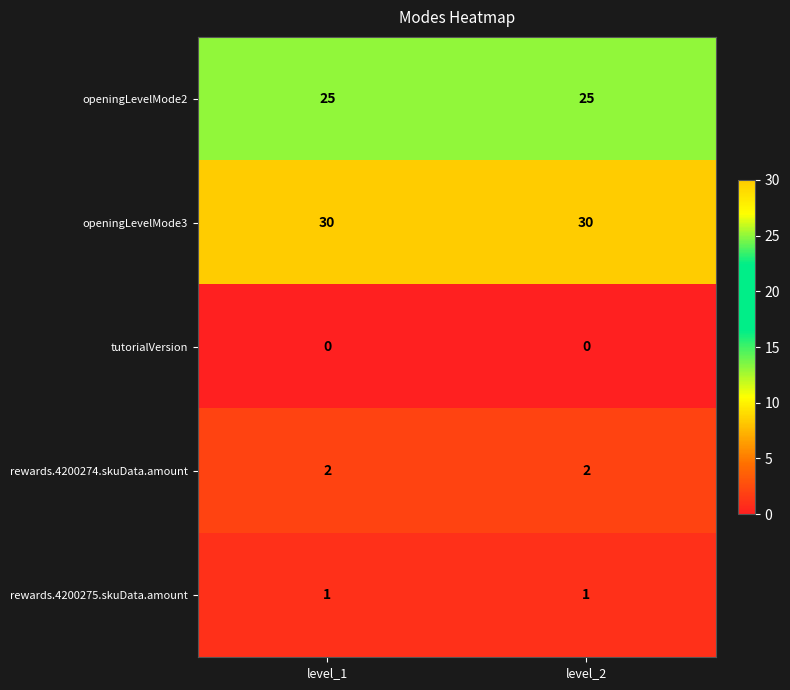

List the series in order of their peak value, lowest first.

tutorialVersion, rewards.4200275.skuData.amount, rewards.4200274.skuData.amount, openingLevelMode2, openingLevelMode3